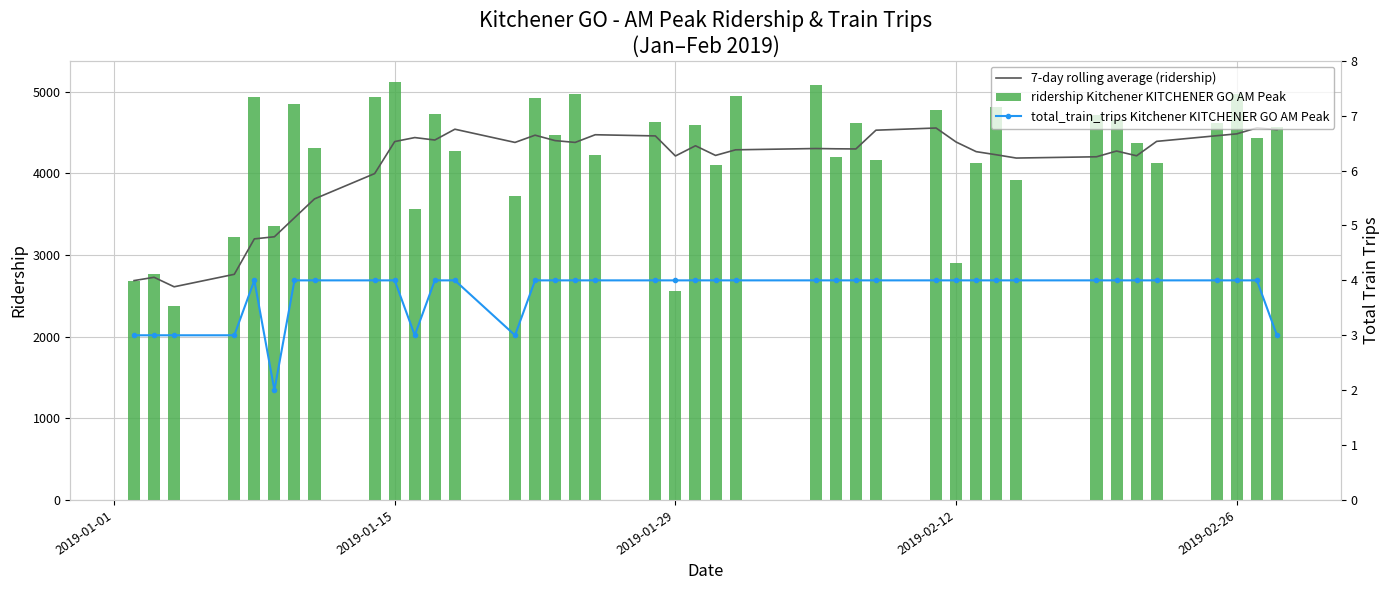

Reading left to right, extract all data points from this chart.

7-day rolling average (ridership): 2687.0	2727.0	2611.0	2763.8	3197.8	3223.5	3456.0	3687.3	3997.3	4389.3	4438.3	4408.1	4540.6	4378.9	4467.4	4400.9	4379.0	4472.9	4458.6	4212.9	4337.9	4219.7	4288.3	4304.1	4300.7	4299.0	4528.6	4555.3	4383.6	4265.9	4227.7	4187.4	4203.0	4273.3	4215.3	4391.7	4461.0	4483.9	4556.9	4534.9
ridership Kitchener KITCHENER GO AM Peak: 2687.0	2767.0	2379.0	3222.0	4934.0	3352.0	4851.0	4306.0	4937.0	5123.0	3565.0	4723.0	4279.0	3719.0	4926.0	4471.0	4970.0	4222.0	4623.0	2559.0	4594.0	4099.0	4951.0	5081.0	4198.0	4611.0	4166.0	4781.0	2897.0	4127.0	4814.0	3916.0	4720.0	4658.0	4375.0	4132.0	4612.0	4974.0	4427.0	4566.0
total_train_trips Kitchener KITCHENER GO AM Peak: 3.0	3.0	3.0	3.0	4.0	2.0	4.0	4.0	4.0	4.0	3.0	4.0	4.0	3.0	4.0	4.0	4.0	4.0	4.0	4.0	4.0	4.0	4.0	4.0	4.0	4.0	4.0	4.0	4.0	4.0	4.0	4.0	4.0	4.0	4.0	4.0	4.0	4.0	4.0	3.0